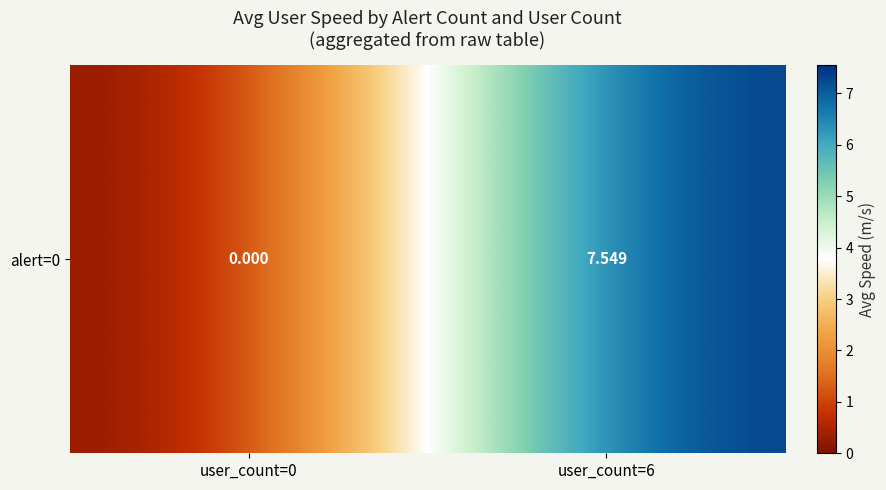

List the labels in order of value, smallest first.

user_count=0, user_count=6